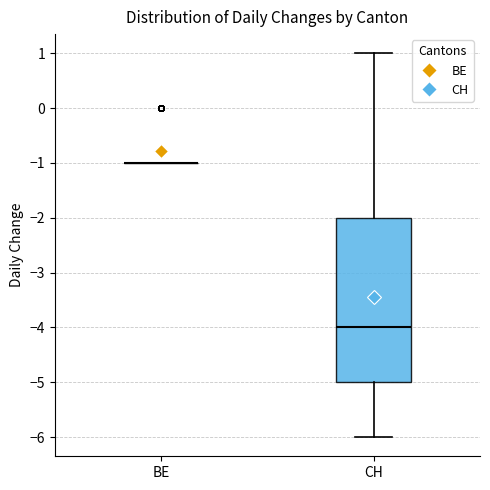

Reading left to right, transcribe this box plot: for each box, give where its median line is, the range the box spans, and where its two whiskers end, as read against the y-axis. The values are not printed on the chart, so give them approximately, as read against the axis.

BE: box collapsed to a line at -1, whiskers -1 to -1
CH: median -4, box -5 to -2, whiskers -6 to 1